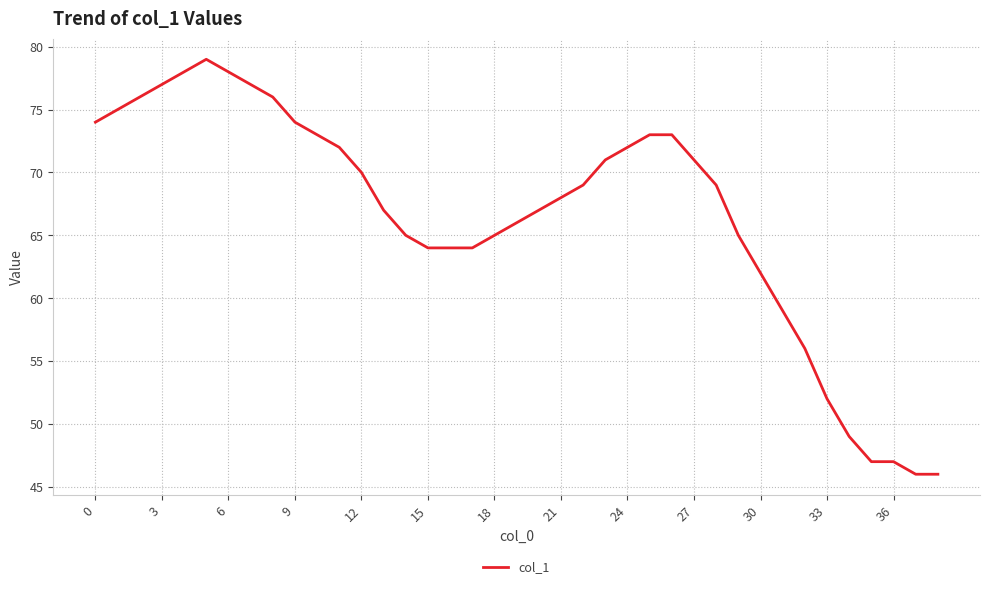

What is the greatest value displayed?

79